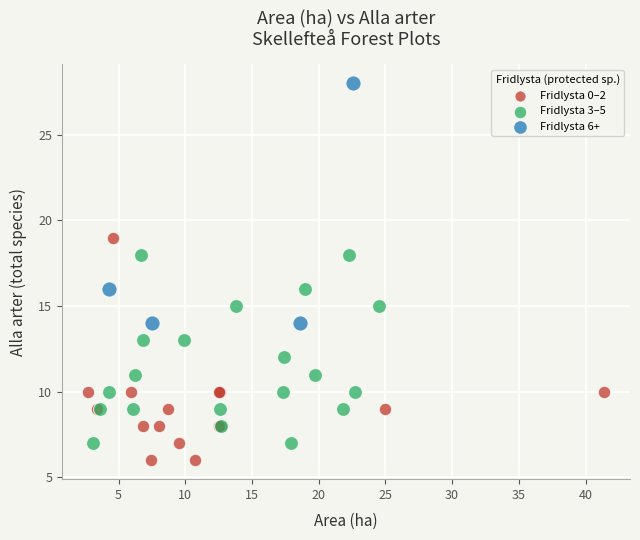

Which series has the widest spread of Y values?

Fridlysta 6+